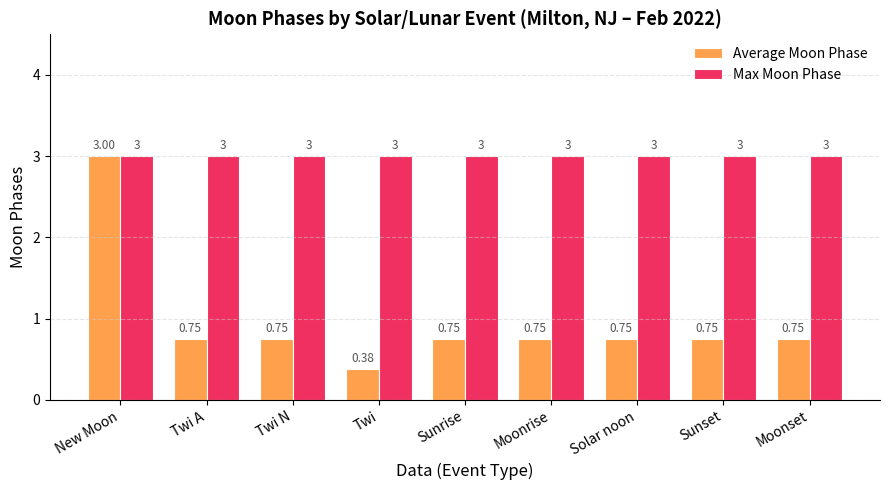

The Max Moon Phase series shows 3.0 at Sunset. True or false?

True